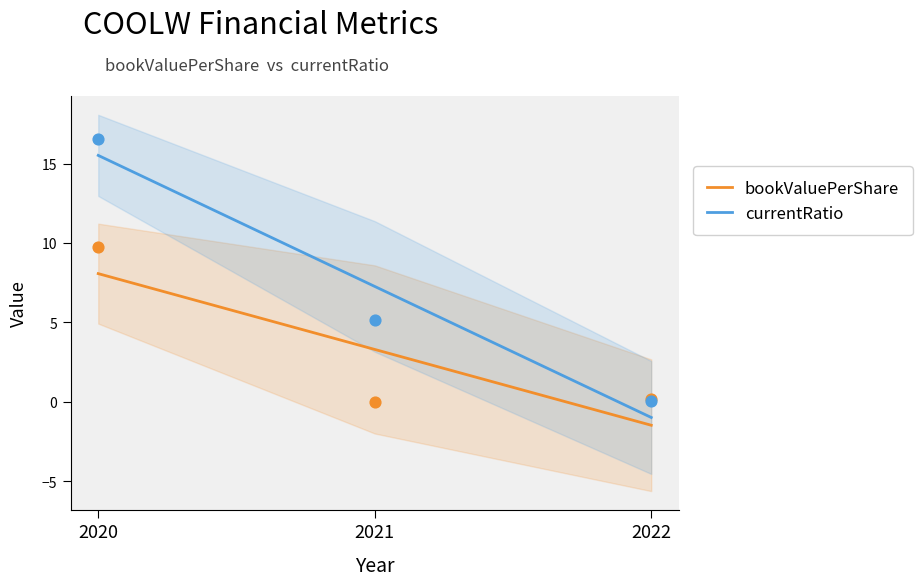

Which series contains the highest Y value?

currentRatio